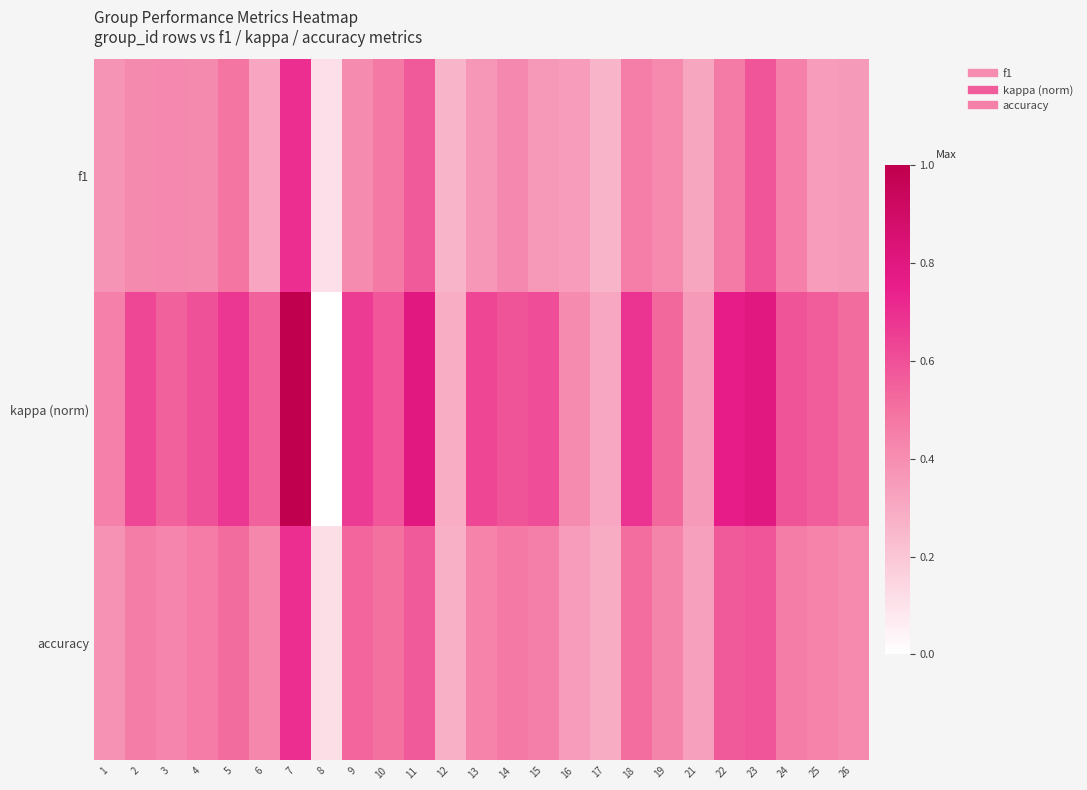

Which category has the lowest value across all series?

8